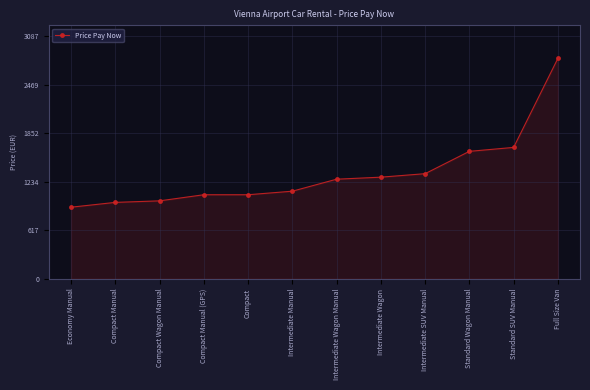

What is the change in value from Intermediate Wagon to Standard Wagon Manual?

+328.8